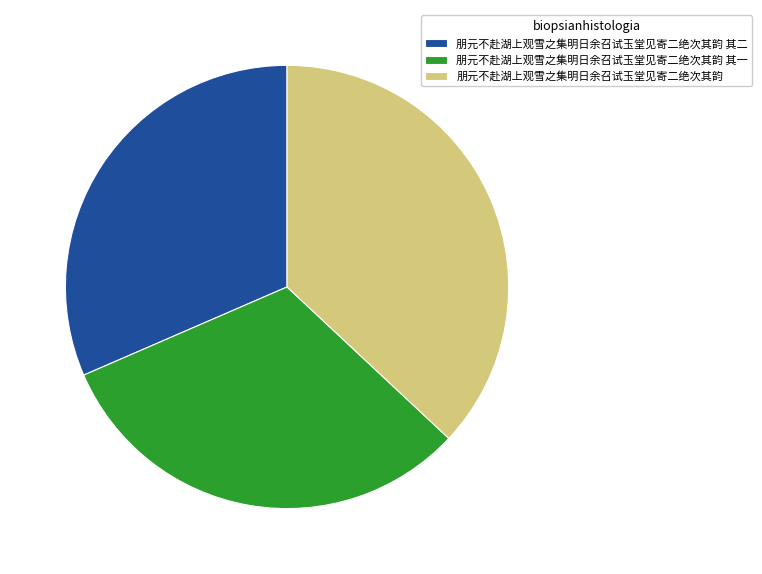

Is it true that 朋元不赴湖上观雪之集明日余召试玉堂见寄二绝次其韵 其二 is 44% of the pie?

False